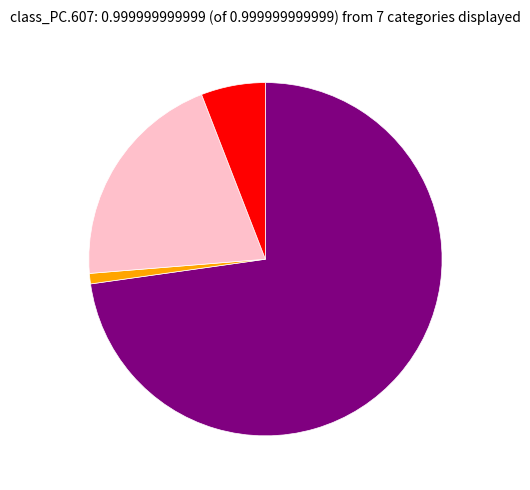

Is there a majority slice in this chart?

Yes